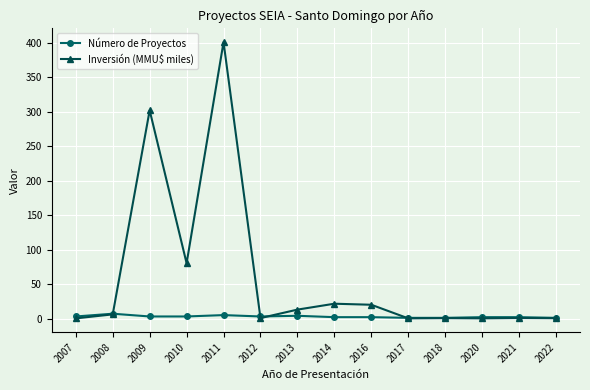

At which category does Inversión (MMU$ miles) reach its first local valley?

2010